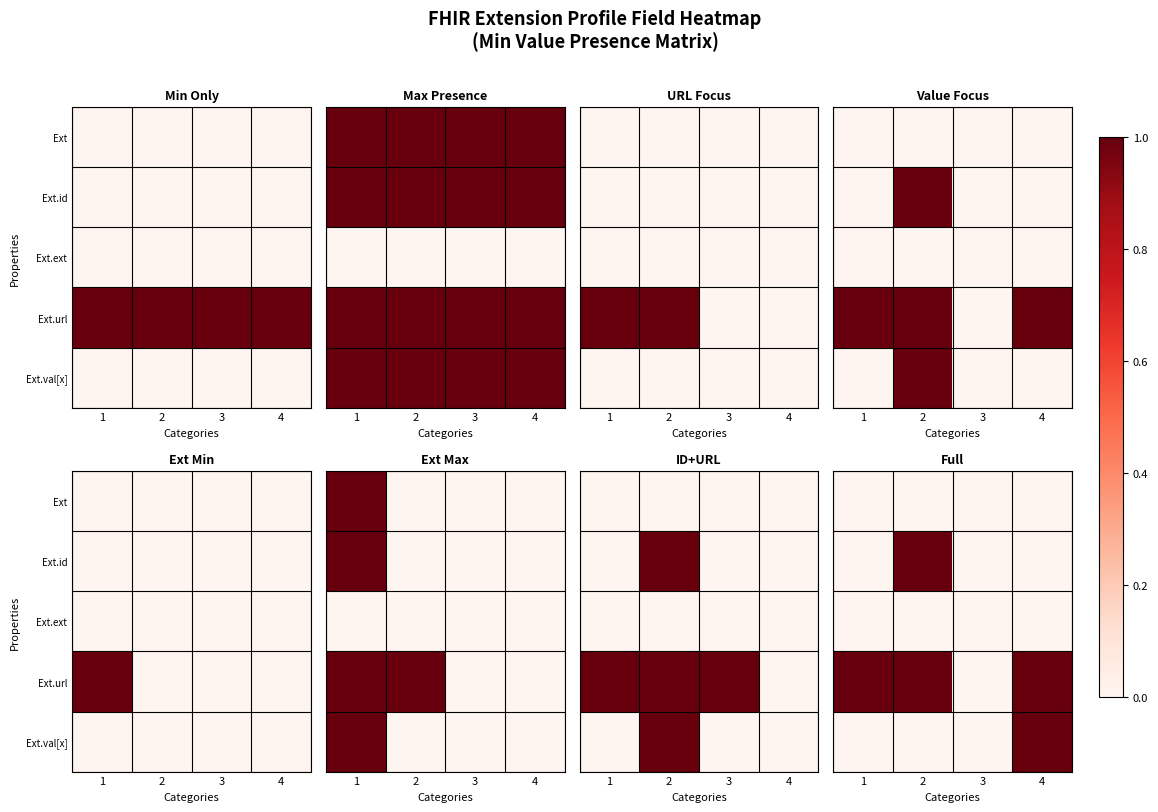

At which category does the chart reach its minimum across all series?

1